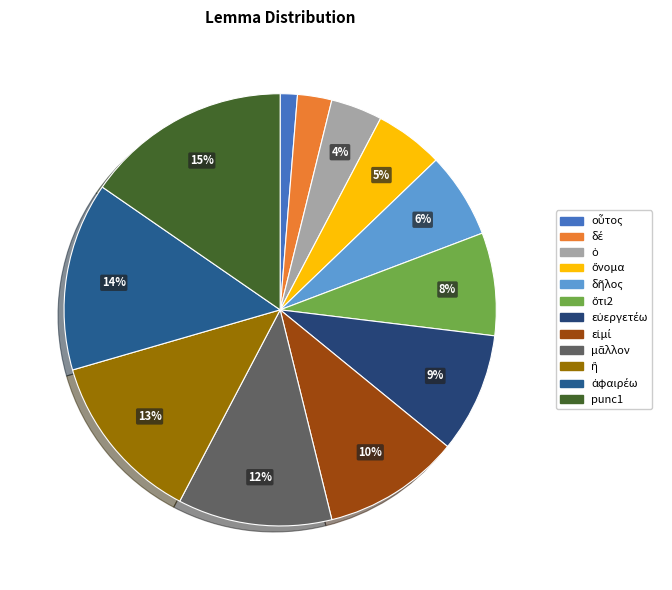

Combined, do οὗτος and ὅτι2 account for over 50%?

No